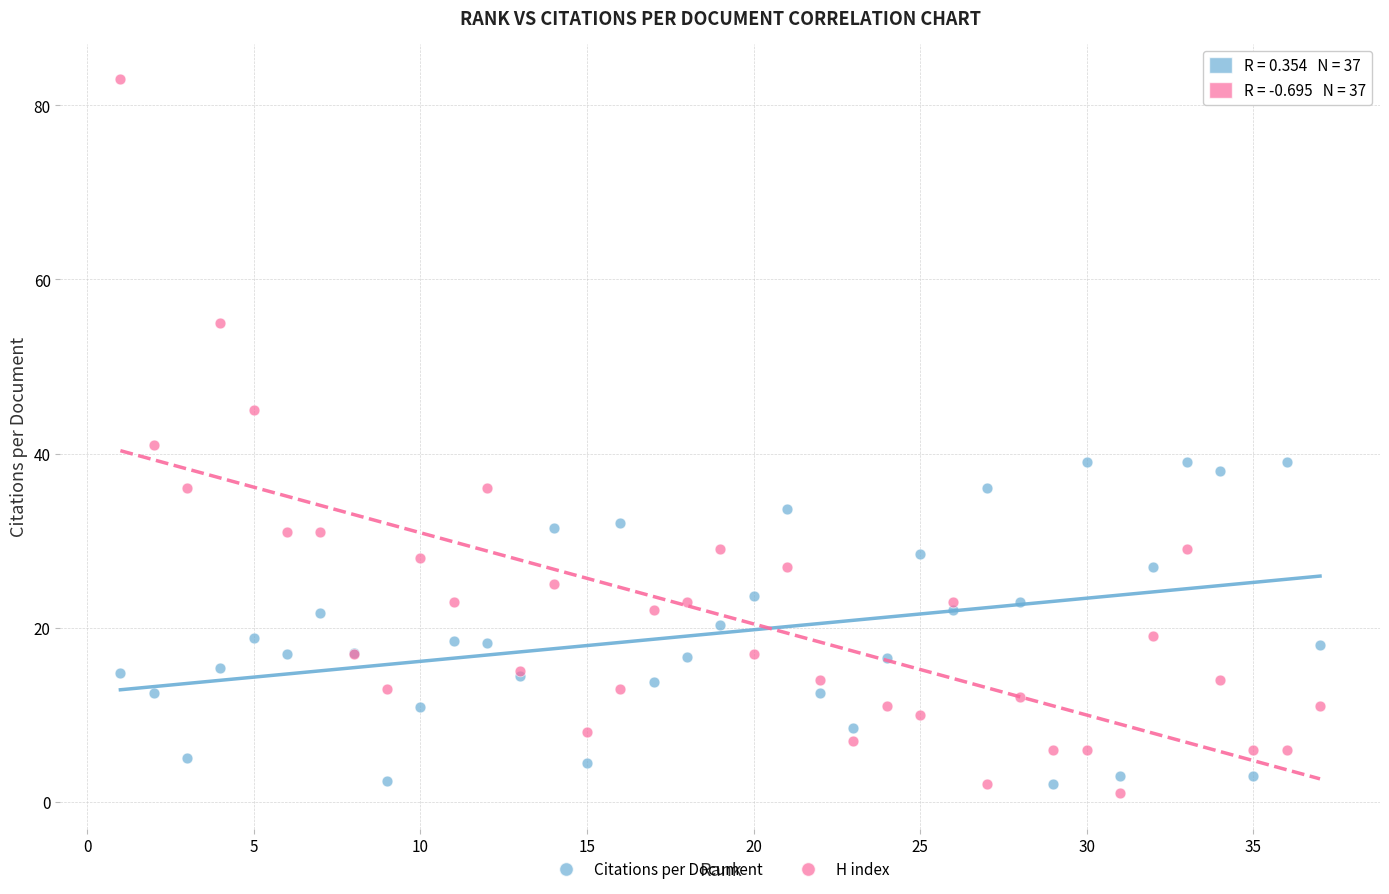

Which series has the largest Y range (max minus min)?

H index